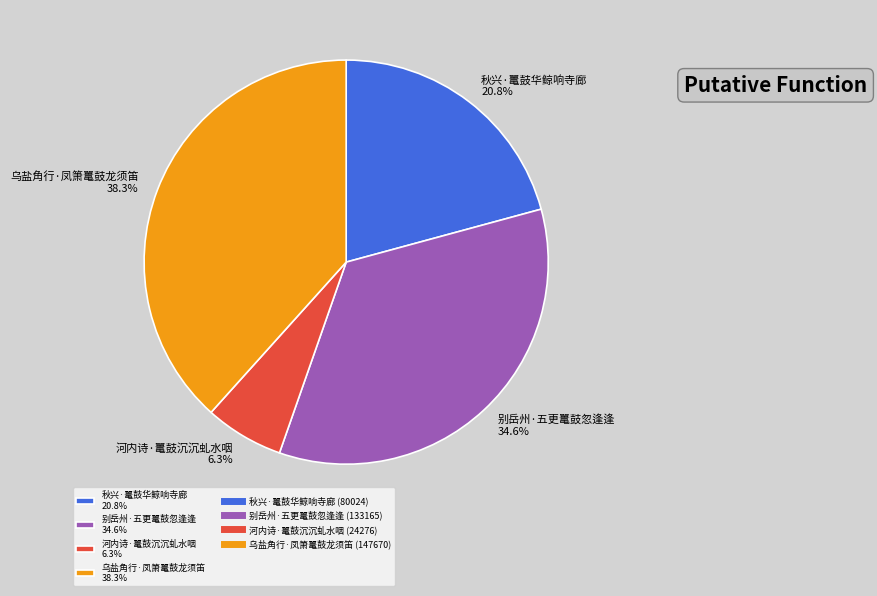

Which category has the smallest portion of the pie?

河内诗·鼍鼓沉沉虬水咽